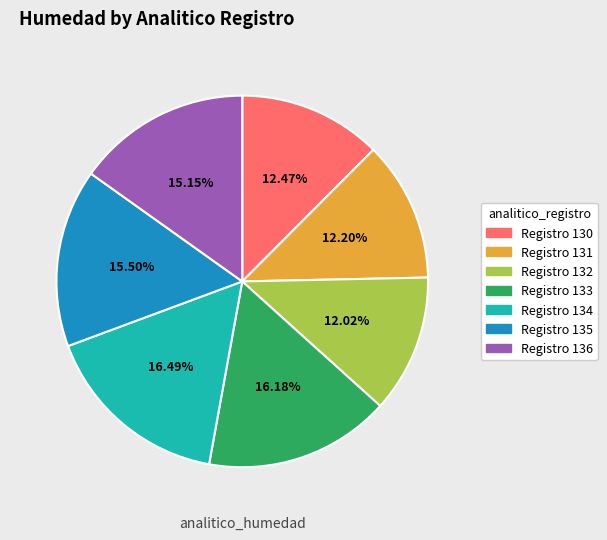

Is there a majority slice in this chart?

No